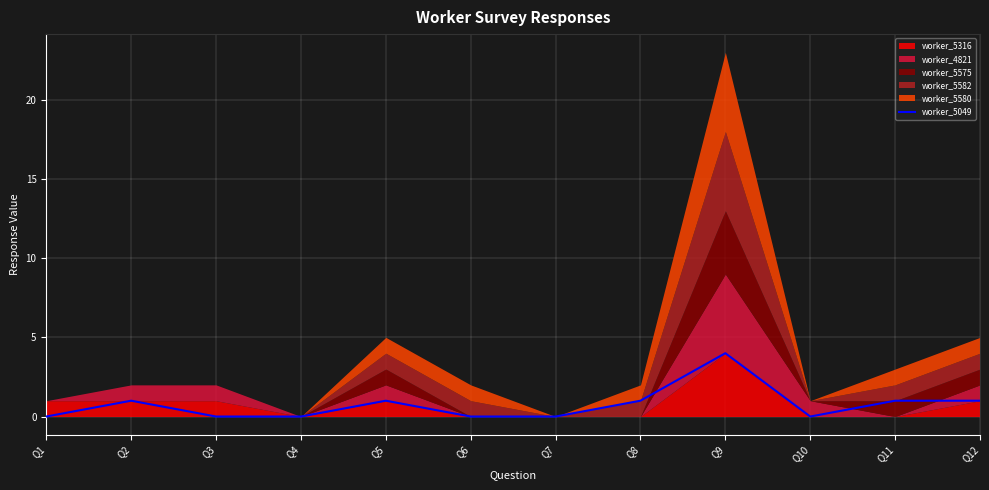

What is the sum of all values?

9